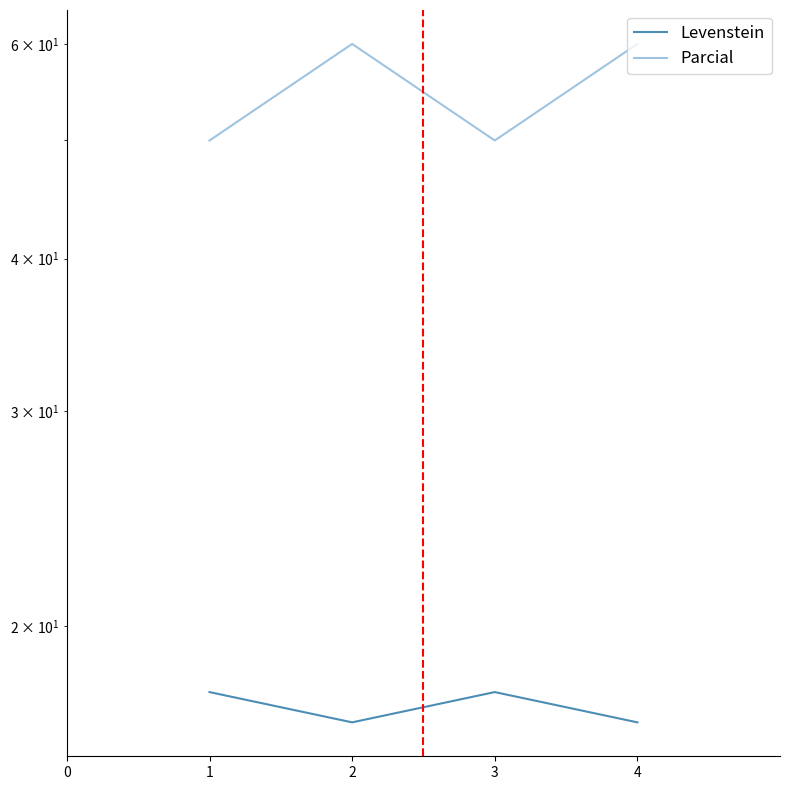

How many data points in Parcial are less than 60?

2